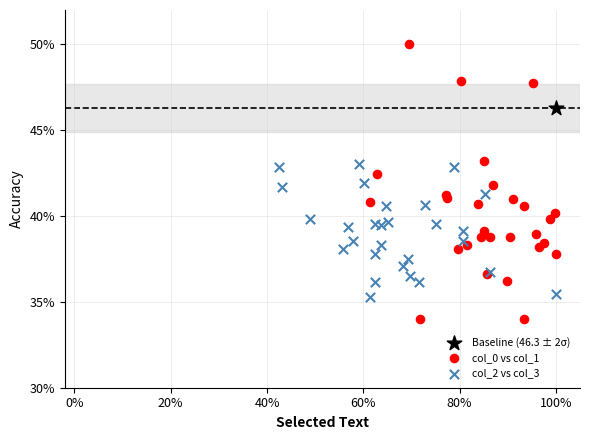

Which series contains the lowest Y value?

col_0 vs col_1